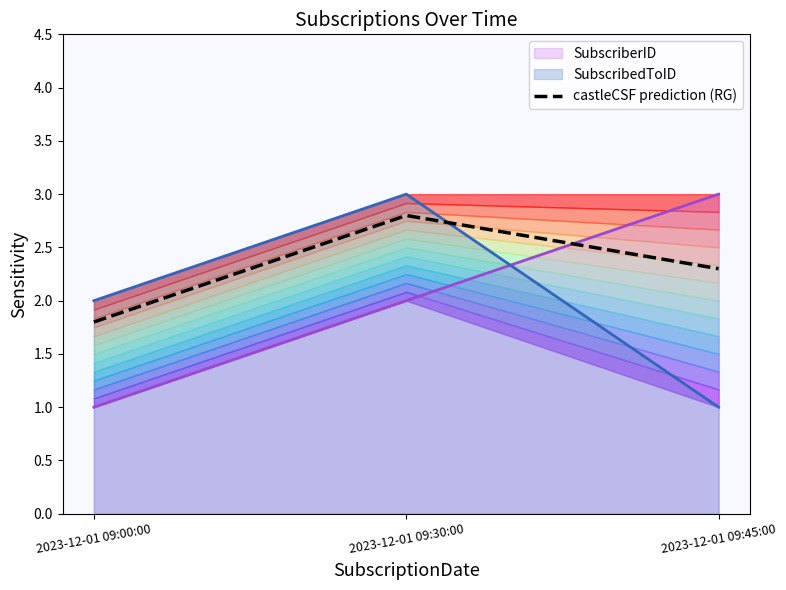

What is the greatest value displayed?

2.8